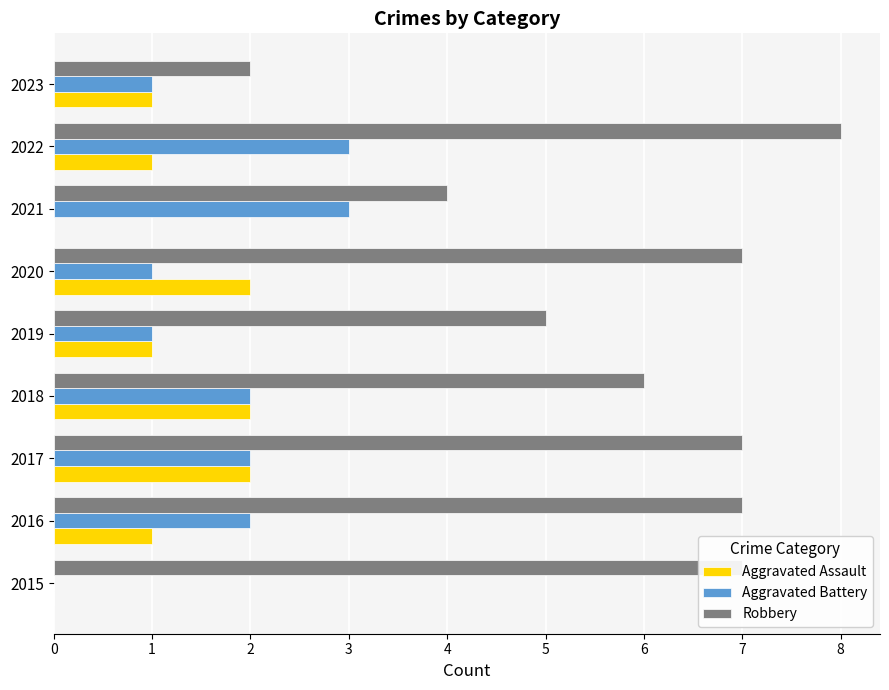

How many Robbery values are between 5 and 7?

6